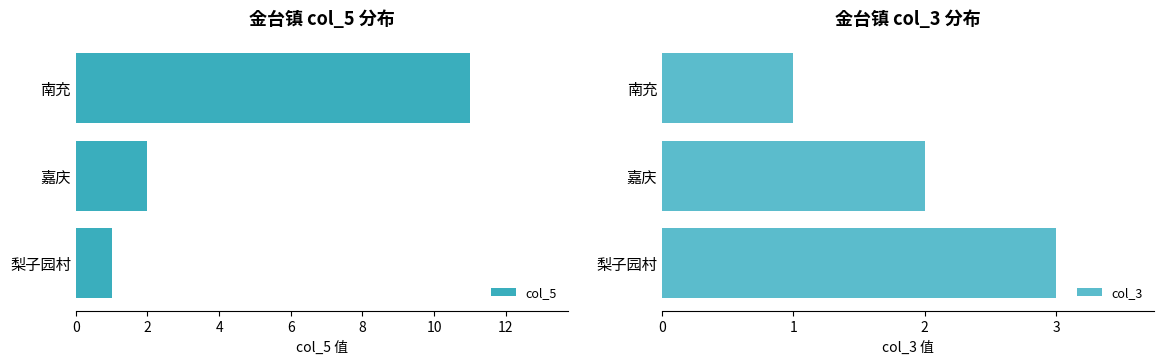

What is the difference between the maximum and minimum values in the col_3 series?

2